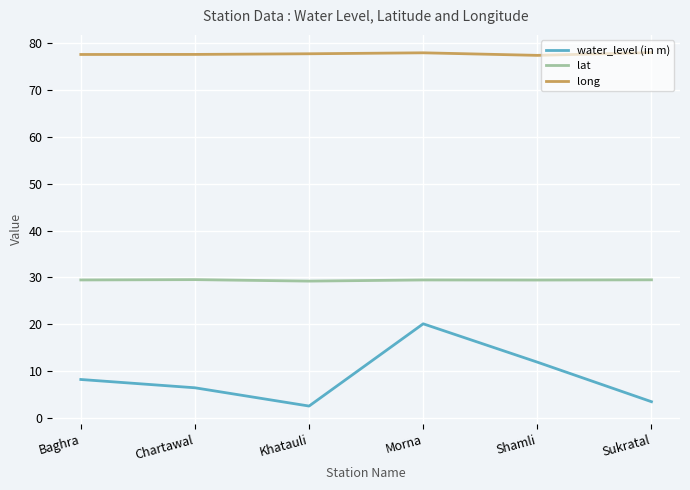

At how many categories does at least one series exceed 60?

6